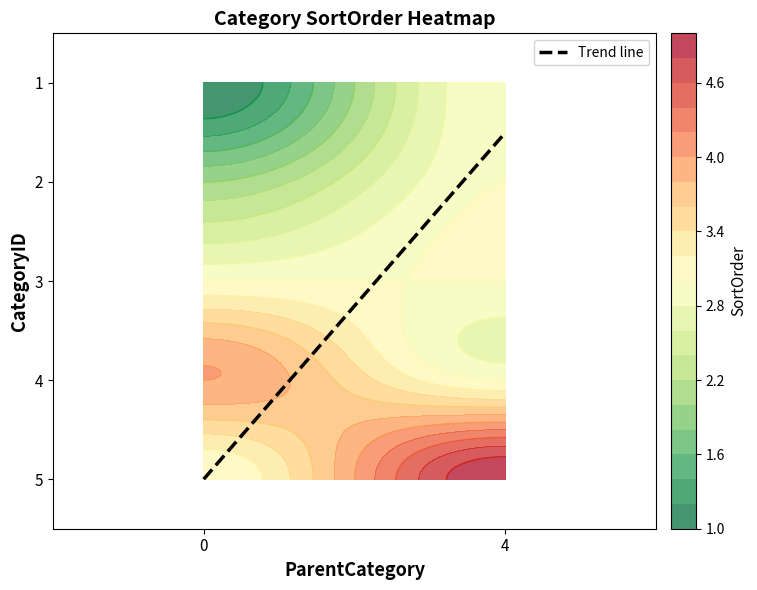

At which category does the chart reach its minimum across all series?

1